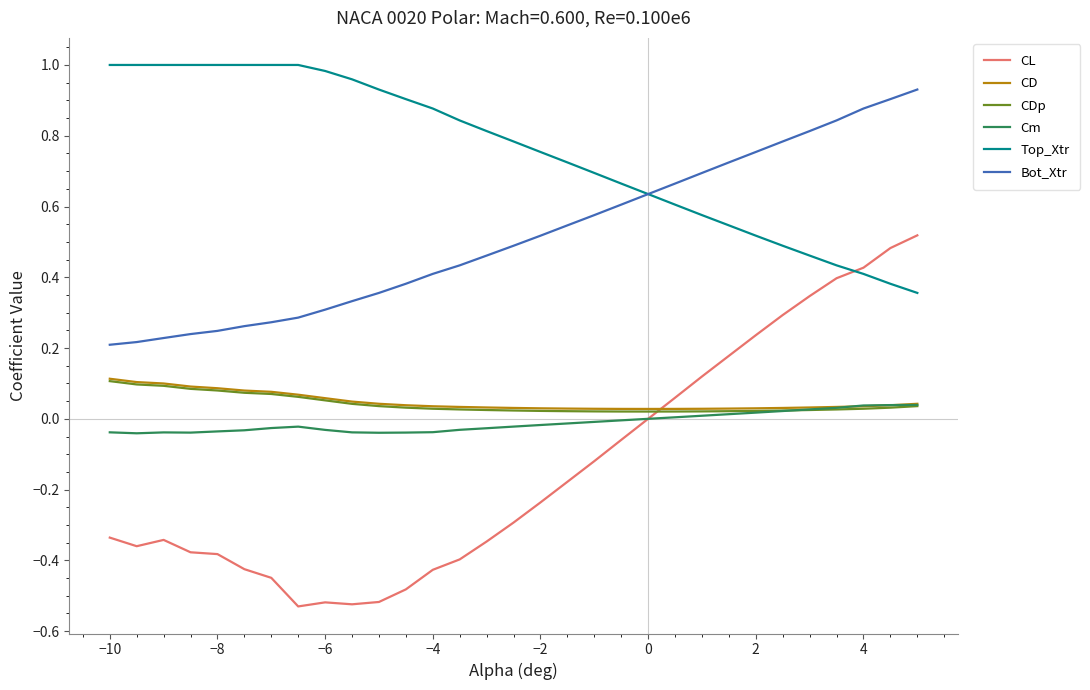

Which series ends up on top after the final intersection of CDp and CL?

CL